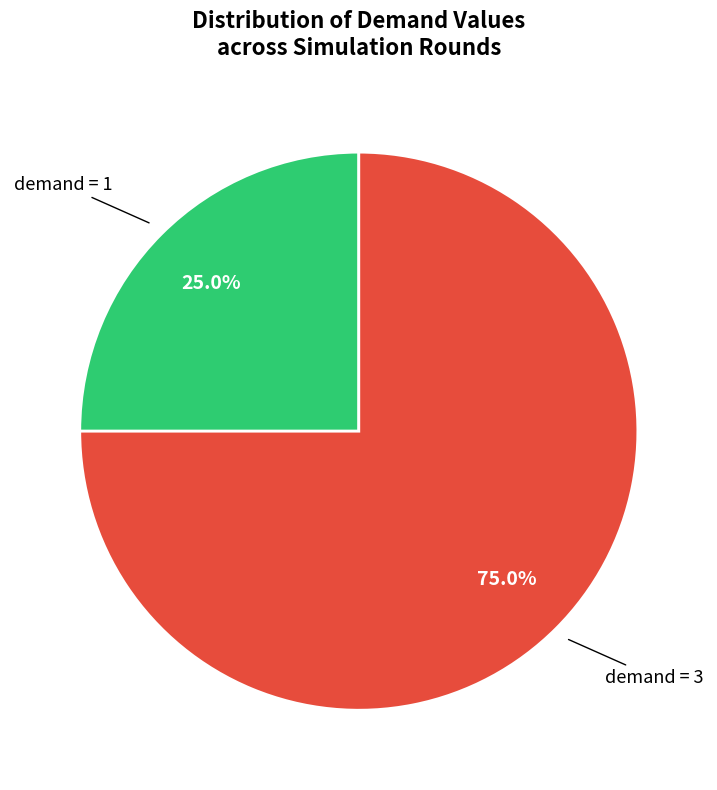

Is there any slice that represents more than half of the pie?

Yes